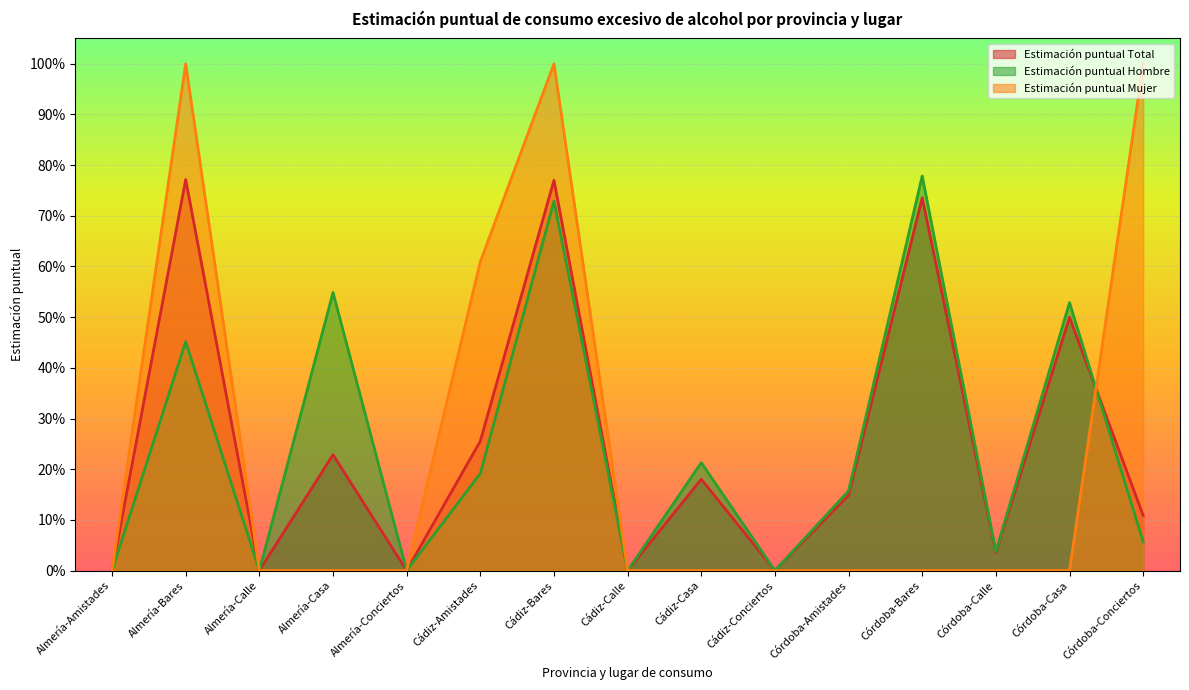

What are all the series names shown in the legend?

Estimación puntual Total, Estimación puntual Hombre, Estimación puntual Mujer